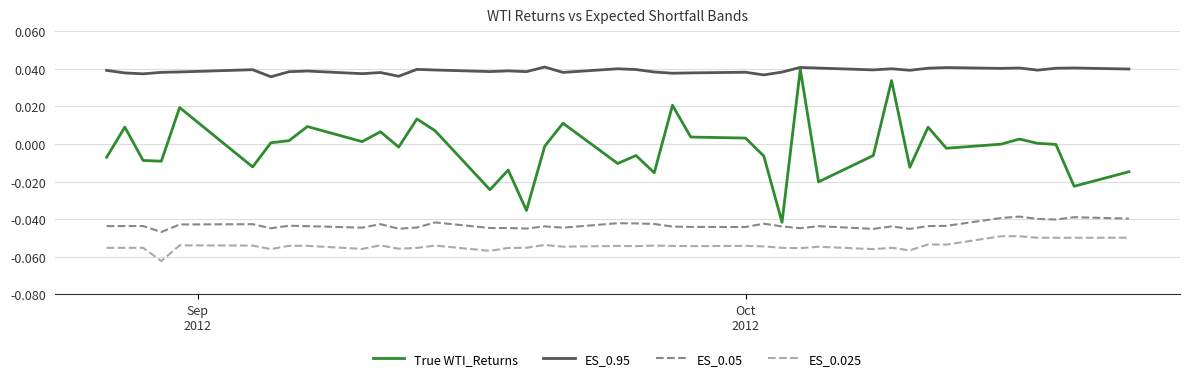

Which series has the widest spread of values?

True WTI_Returns